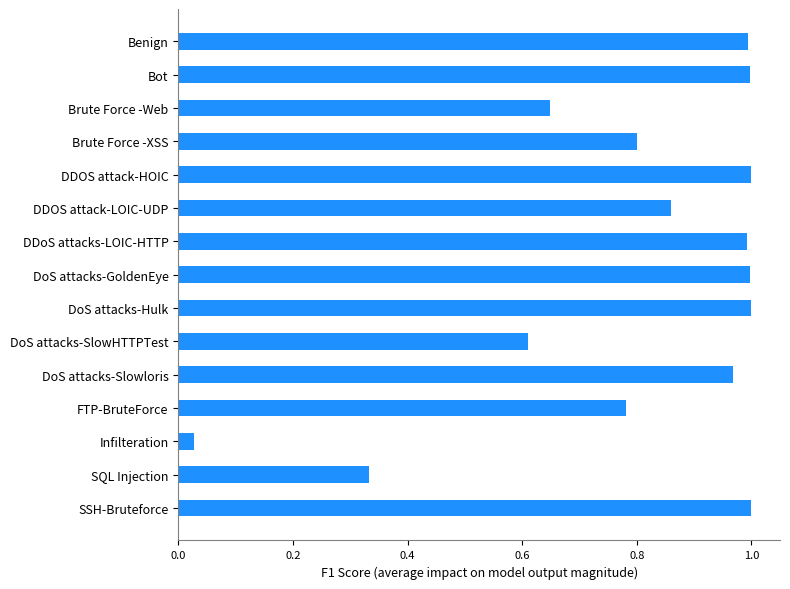

Are the bars horizontal?

Yes